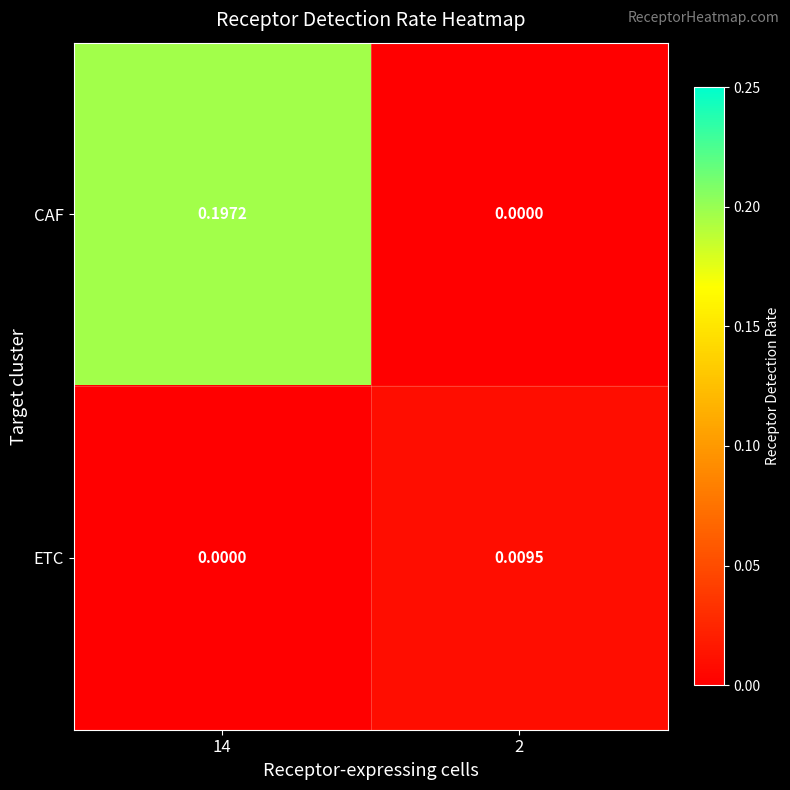

How many data points in ETC are above 0?

1